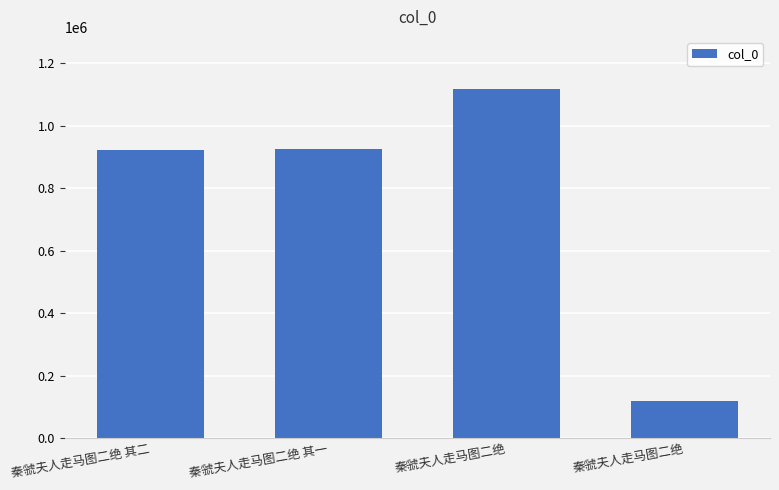

Reading left to right, list all the values displayed in this chart.

秦虢夫人走马图二绝 其二=923622	秦虢夫人走马图二绝 其一=924930	秦虢夫人走马图二绝=1117166	秦虢夫人走马图二绝=117946